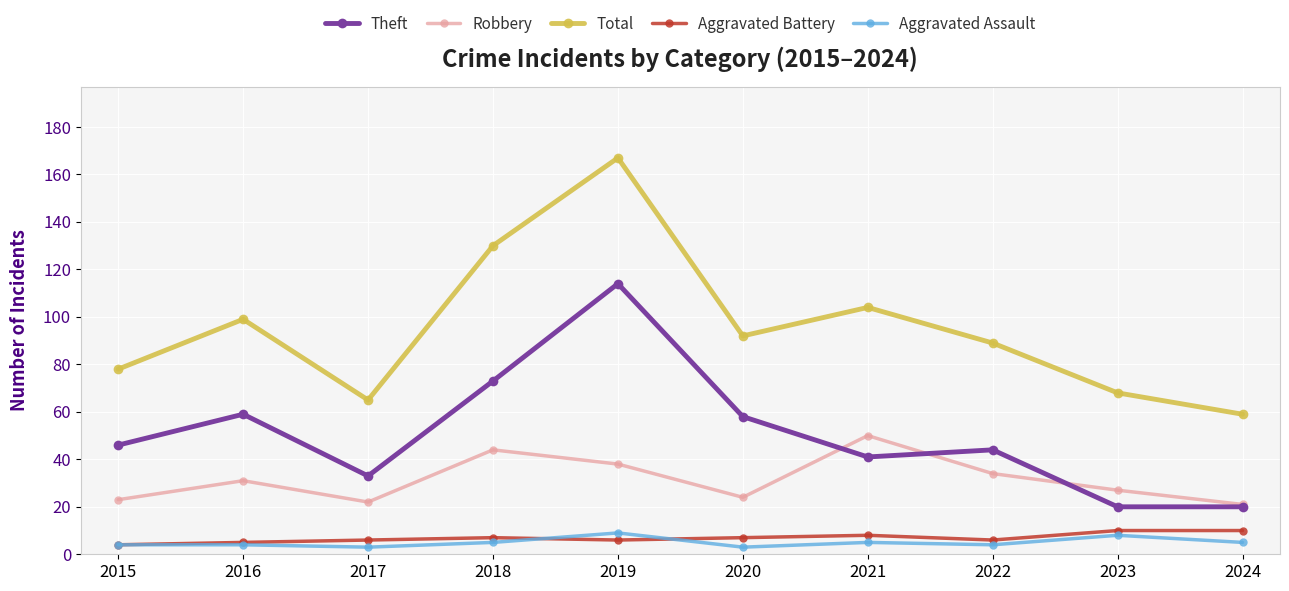

Is it true that Aggravated Assault equals 4 at 2016?

True